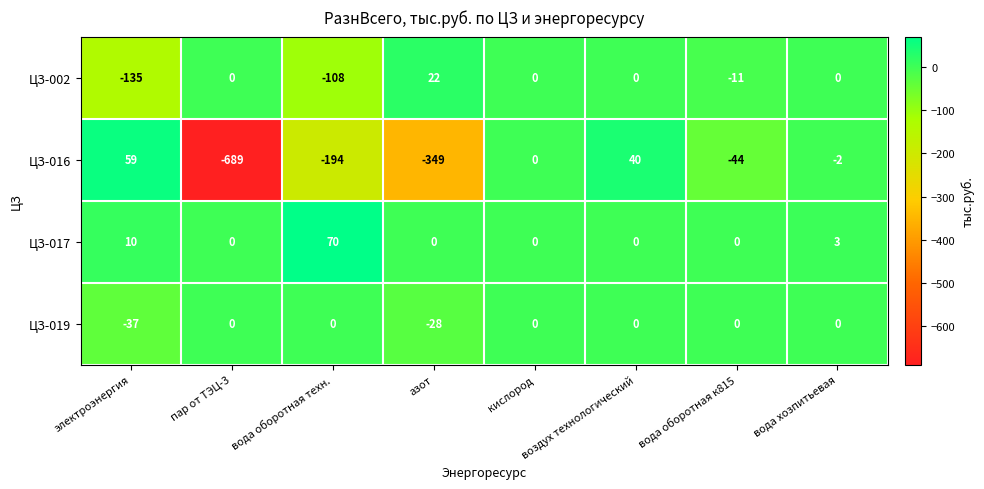

What is the smallest value displayed?

-689